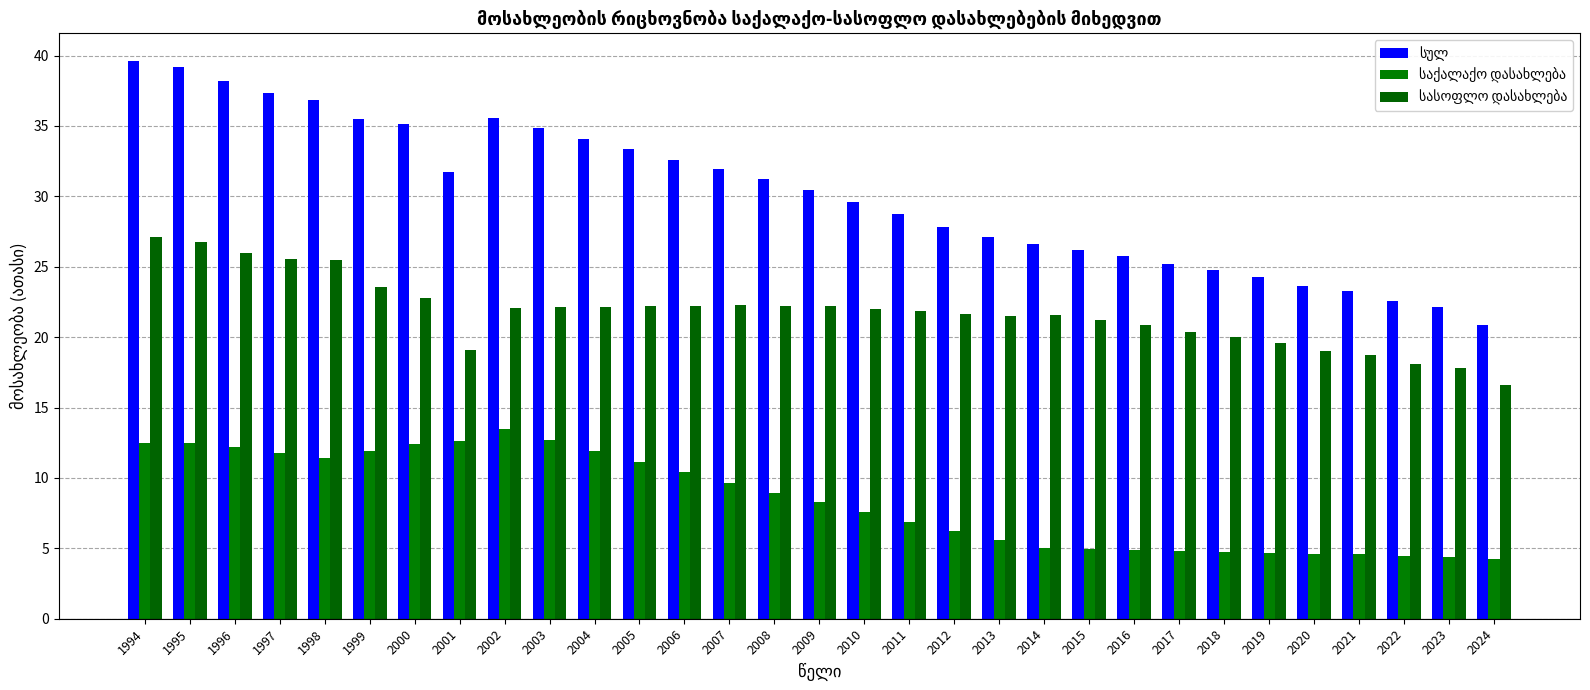

The value of საქალაქო დასახლება at 2015 is 8.1. True or false?

False